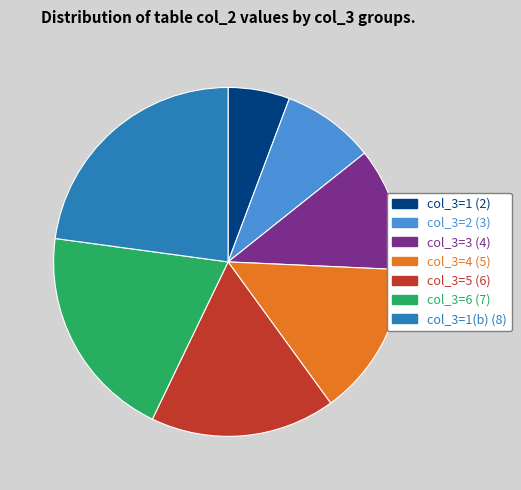

Is there a majority slice in this chart?

No